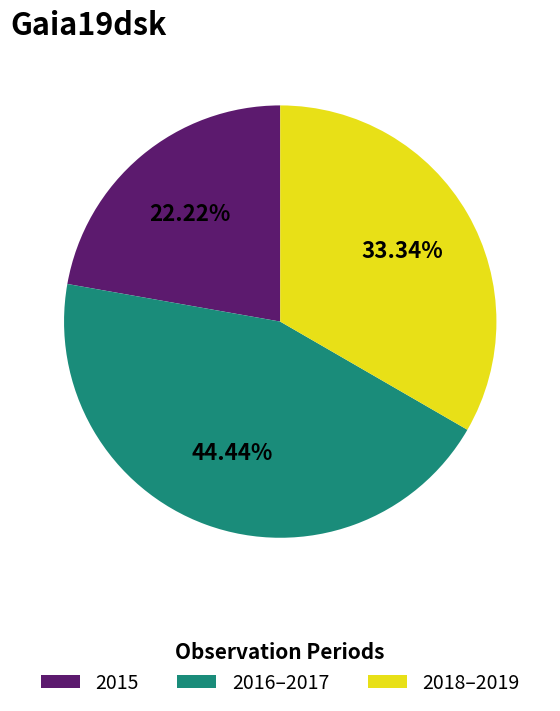

Does 2016–2017 account for over 50% of the chart?

No